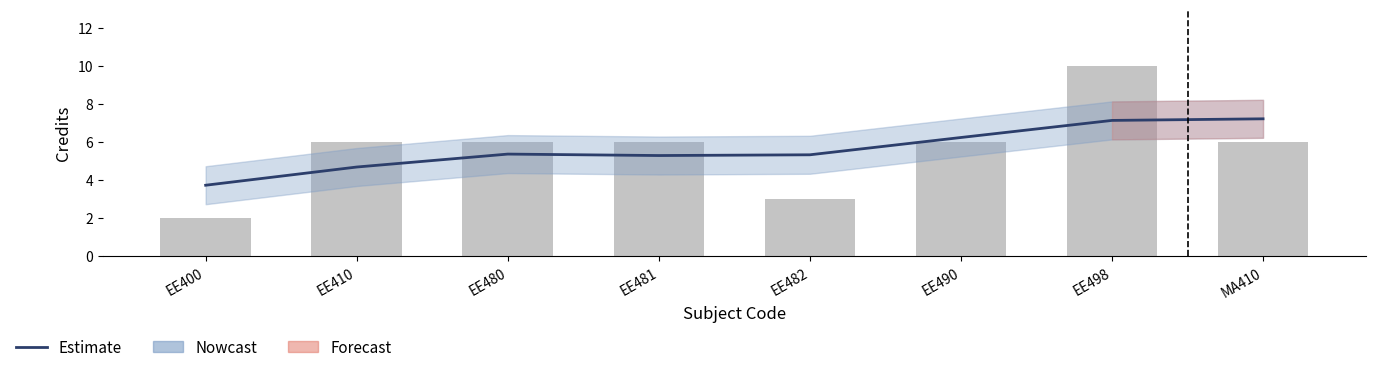

How many groups of bars are there?

8